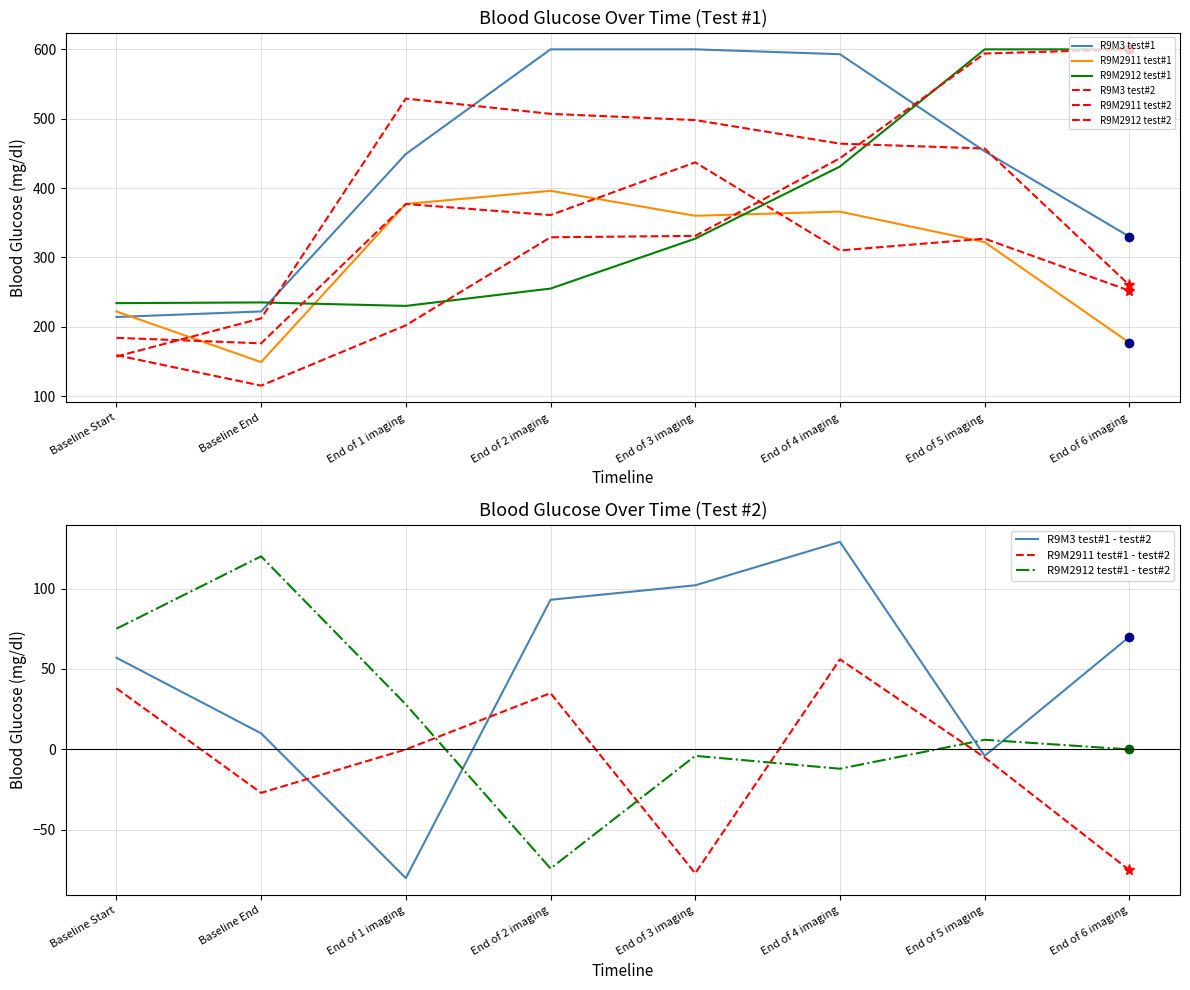

Where does the R9M2911 test#1 series first go above 360?

End of 1 imaging